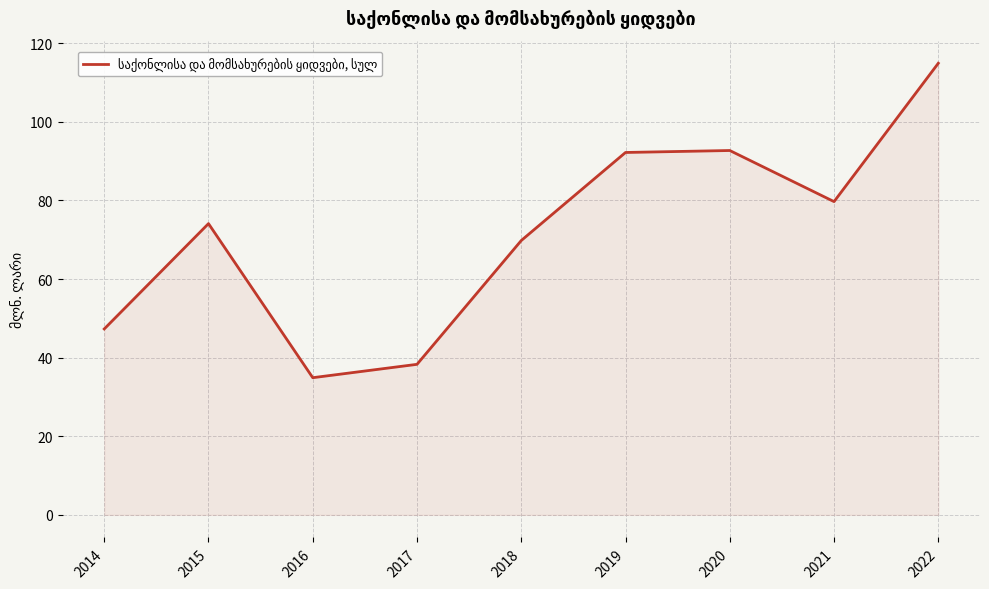

Is it true that the value at 2022 is 76.7?

False